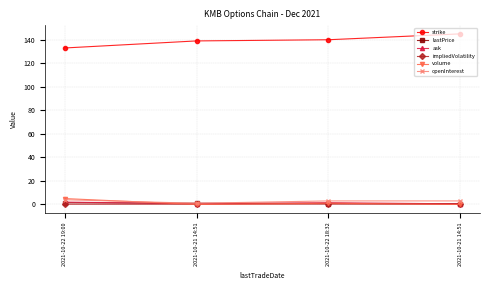

Count the number of data series in this chart.

6